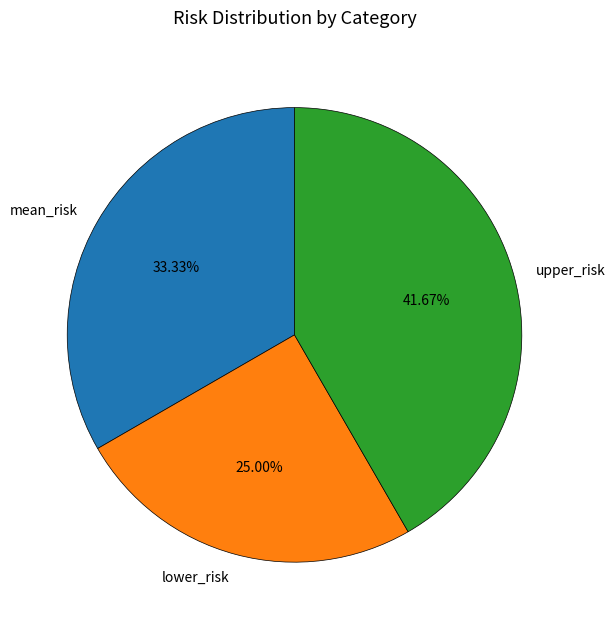

To the nearest percent, what portion does mean_risk represent?

33%